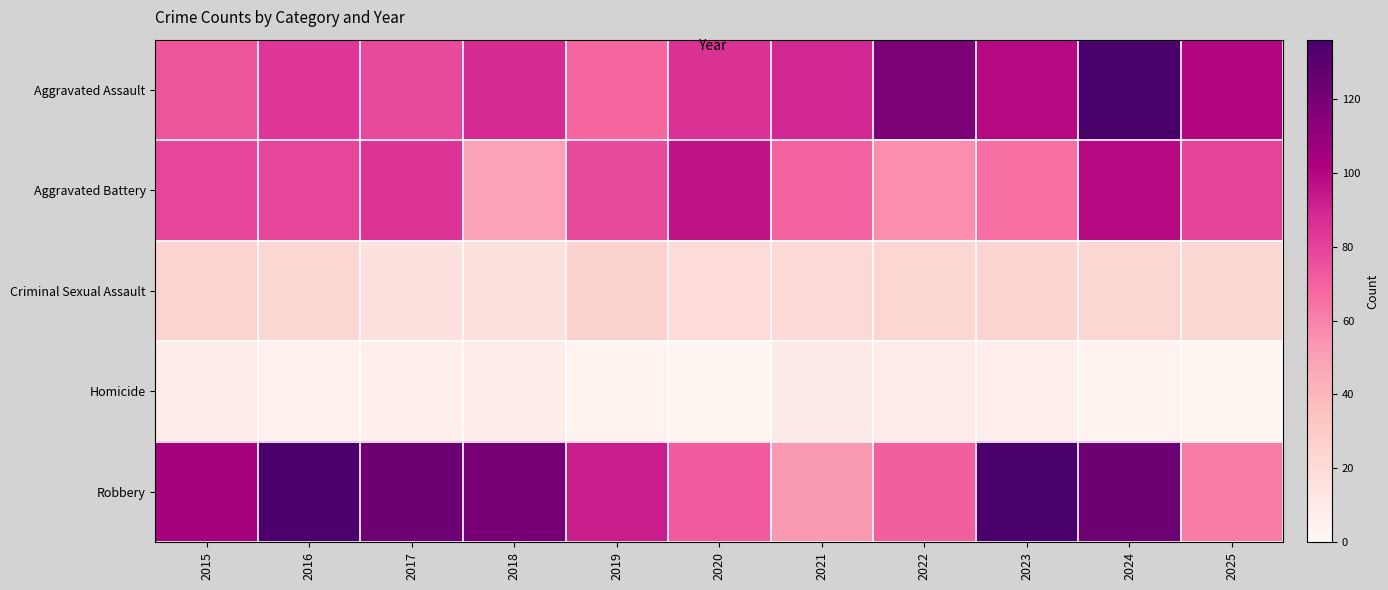

Between 2018 and 2019, which series saw the biggest shift?

Aggravated Battery